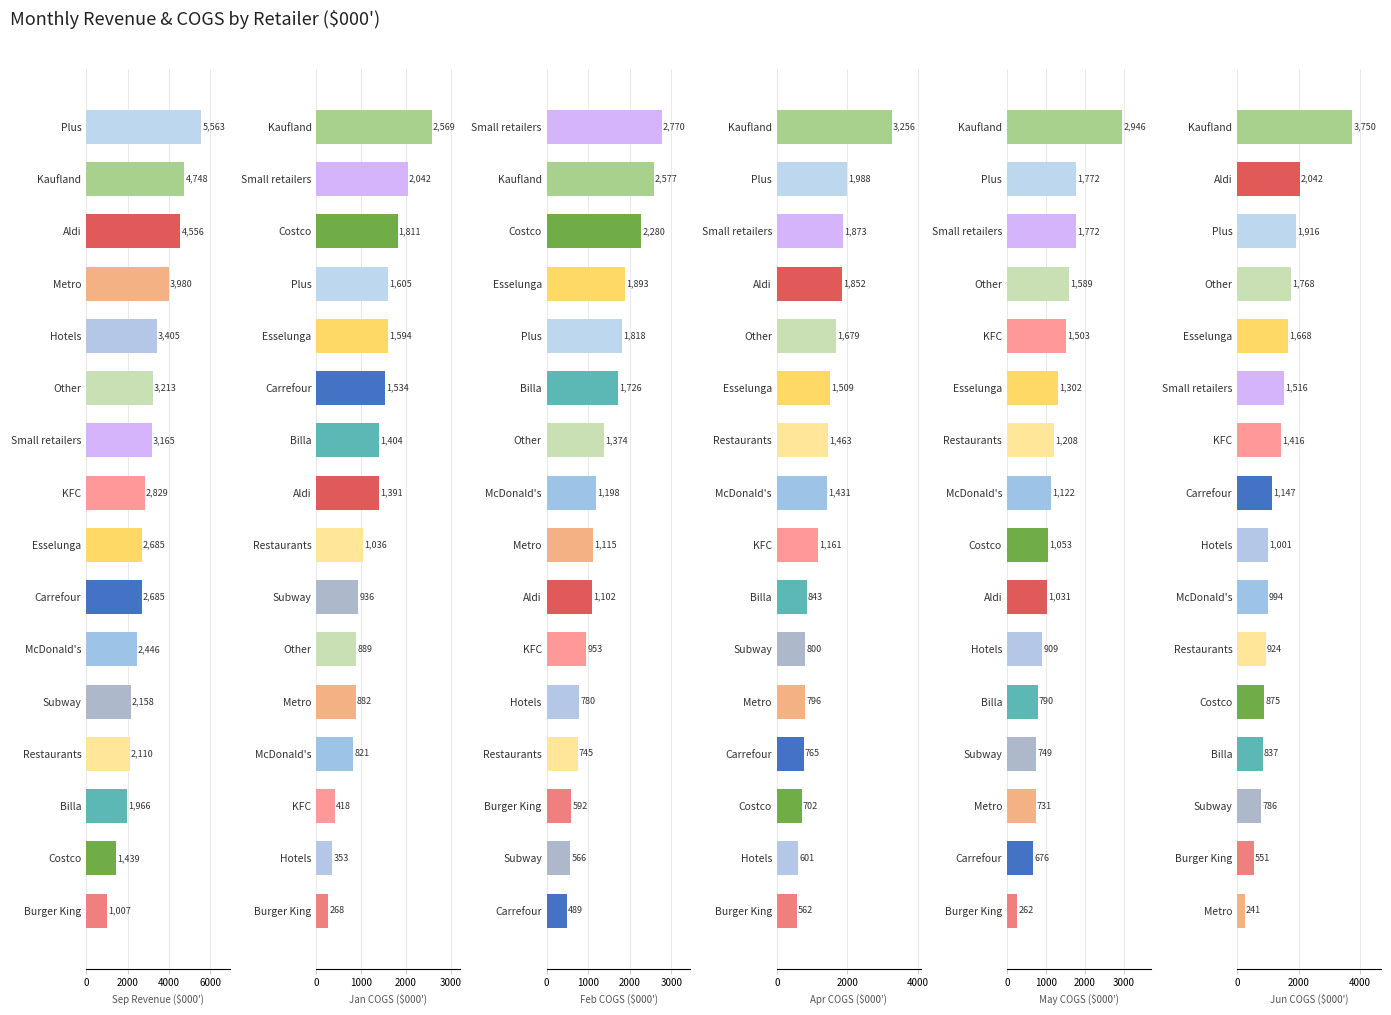

What is the greatest value displayed?

5562.8